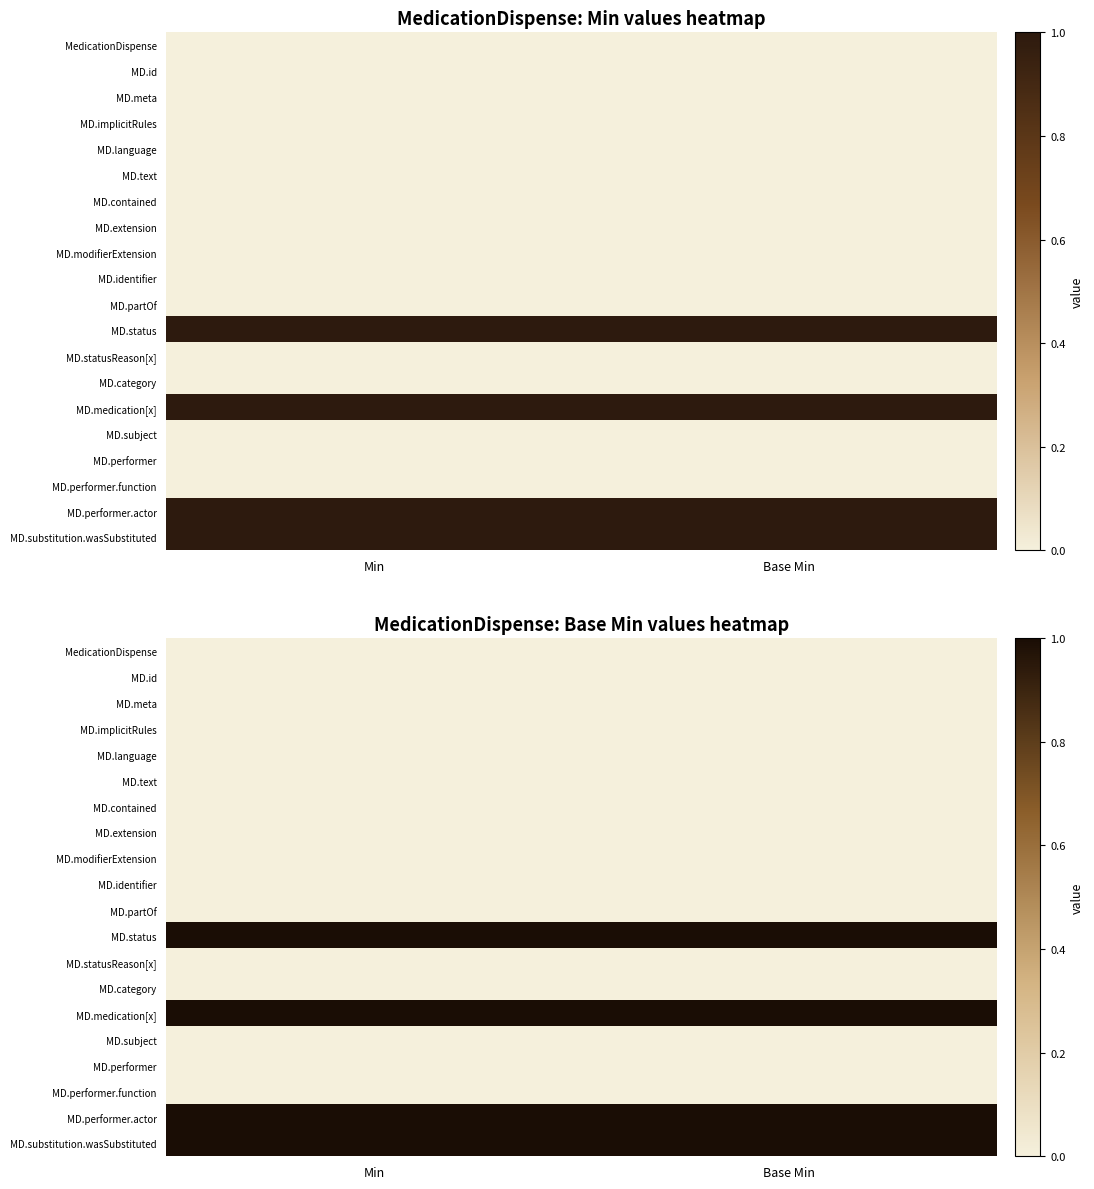

The value of MD.extension at Min is 0. True or false?

True